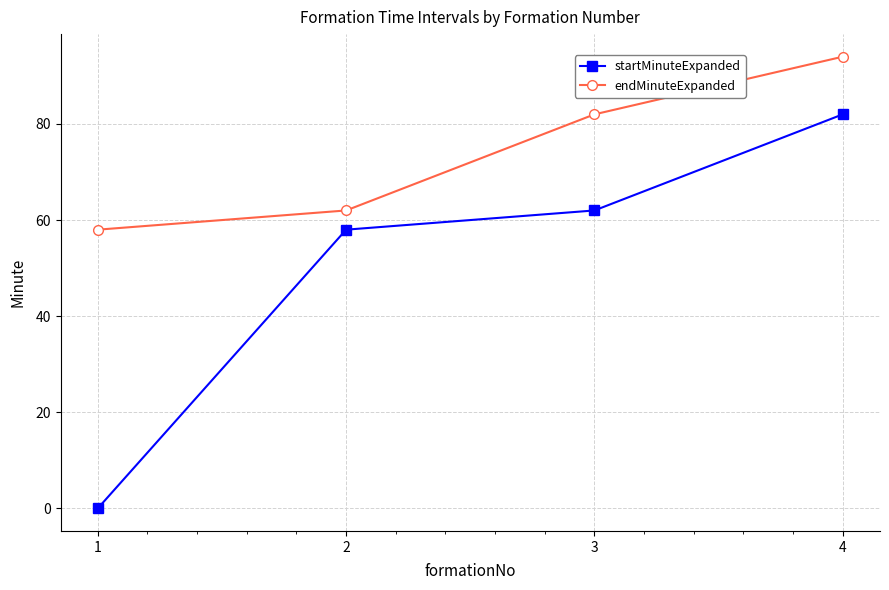

Reading left to right, what are all the values shown in this chart?

startMinuteExpanded: 0	58	62	82
endMinuteExpanded: 58	62	82	94